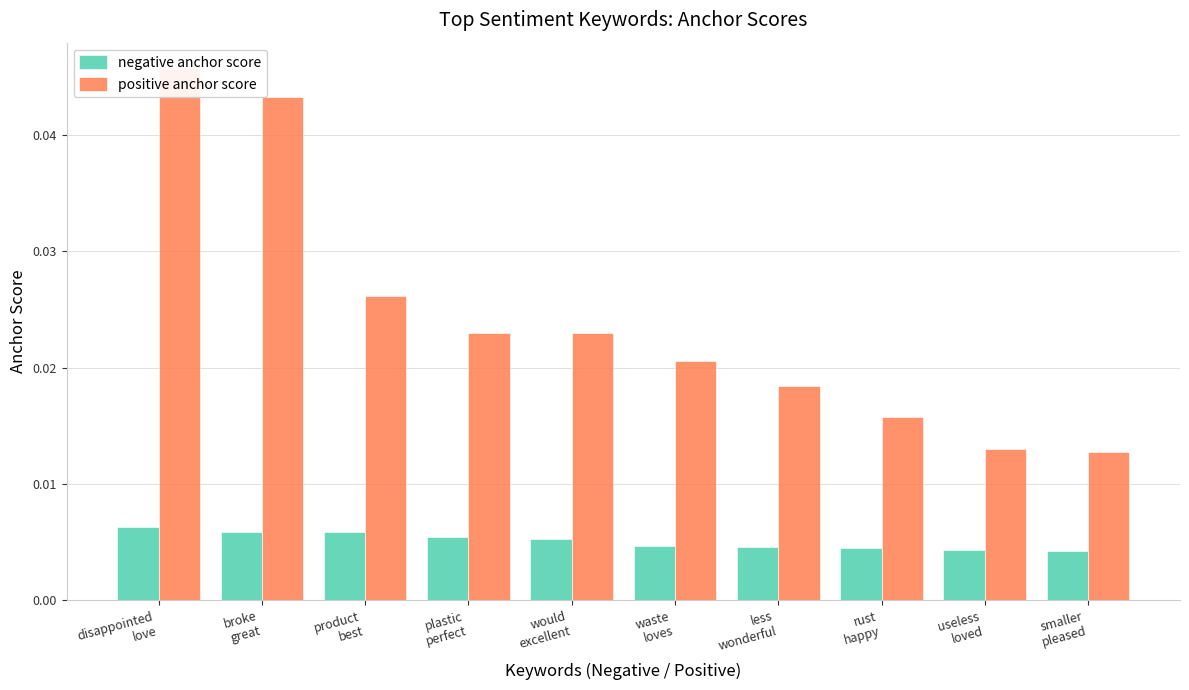

How many negative anchor score values are between 0 and 1?

10